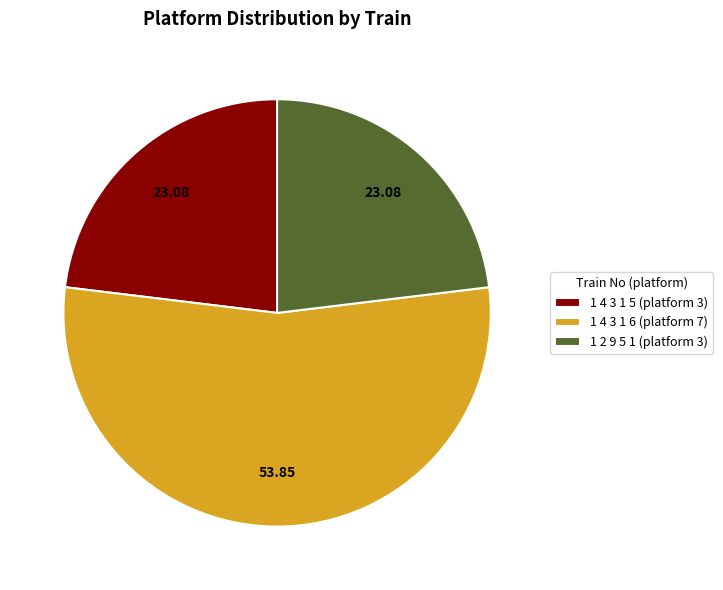

How many slices are in this pie chart?

3